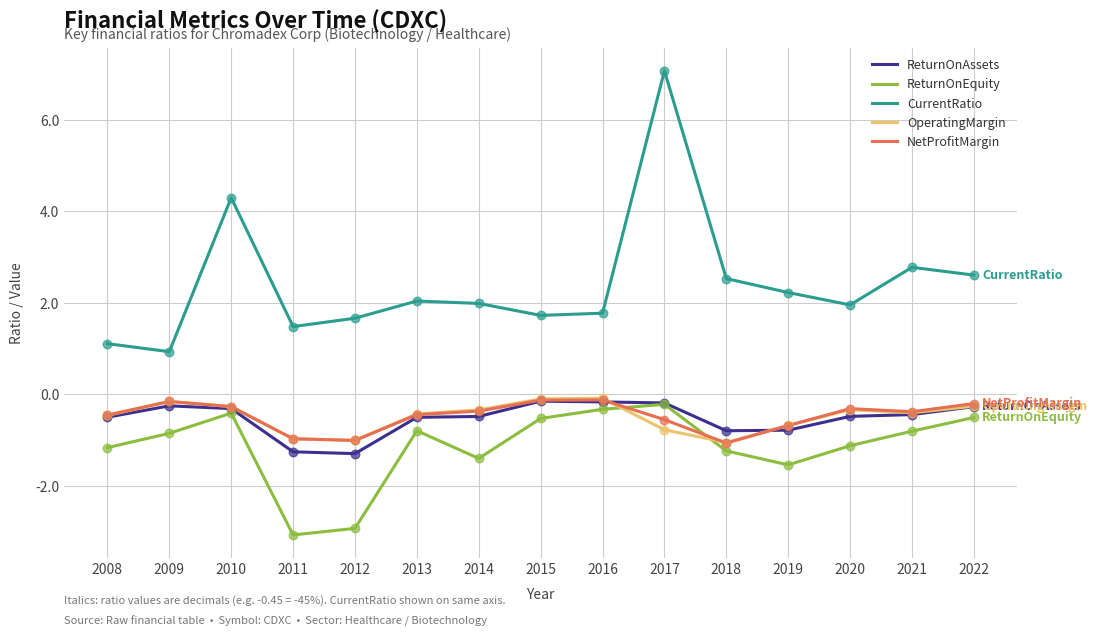

At which category is the sum across all series the highest?

2017